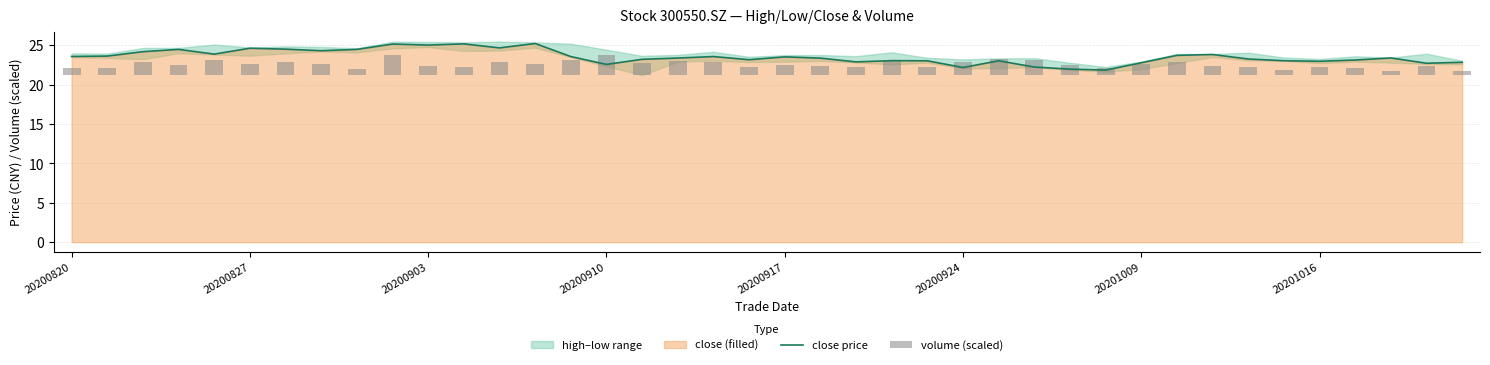

What is the difference between the maximum and minimum values in the close price series?

3.4